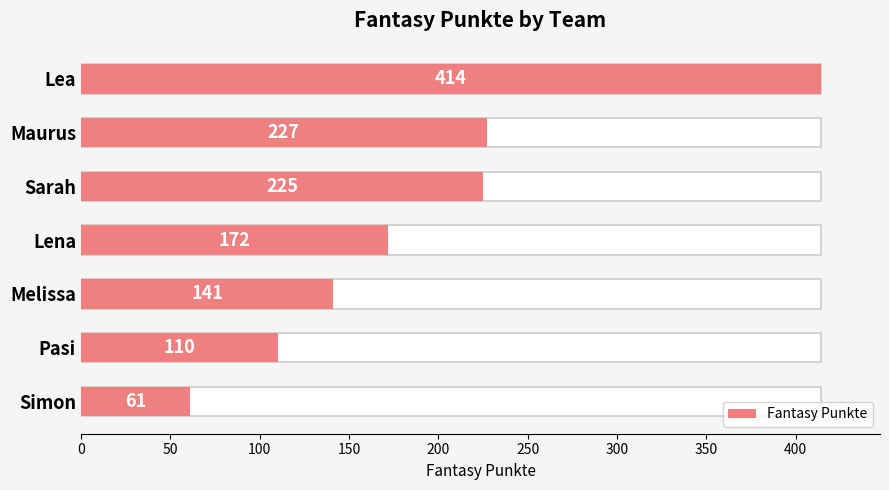

Reading left to right, extract all data points from this chart.

414	227	225	172	141	110	61